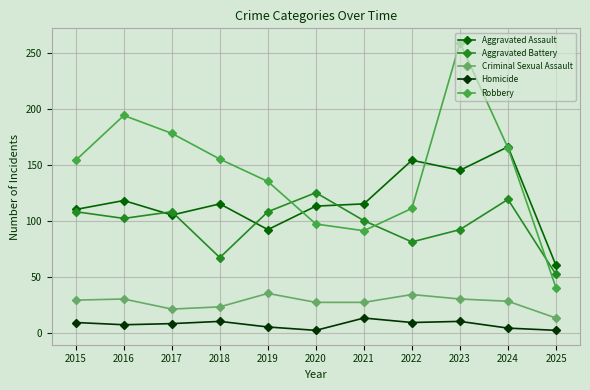

At which label does Robbery reach its minimum?

2025